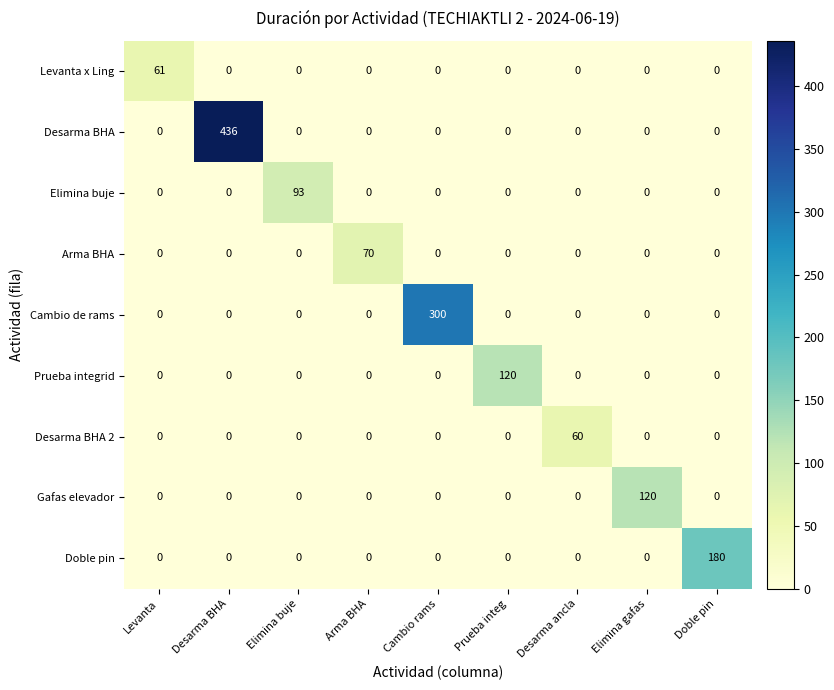

At how many categories does at least one series exceed 263?

2